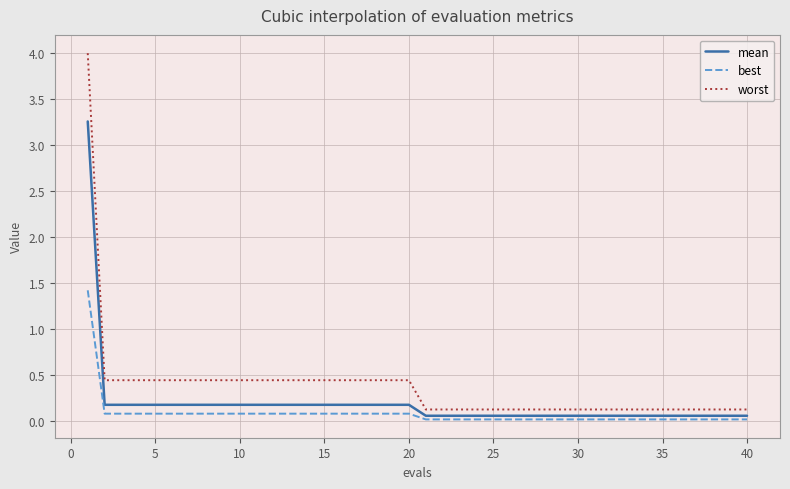

True or false: best and worst cross at least once.

False